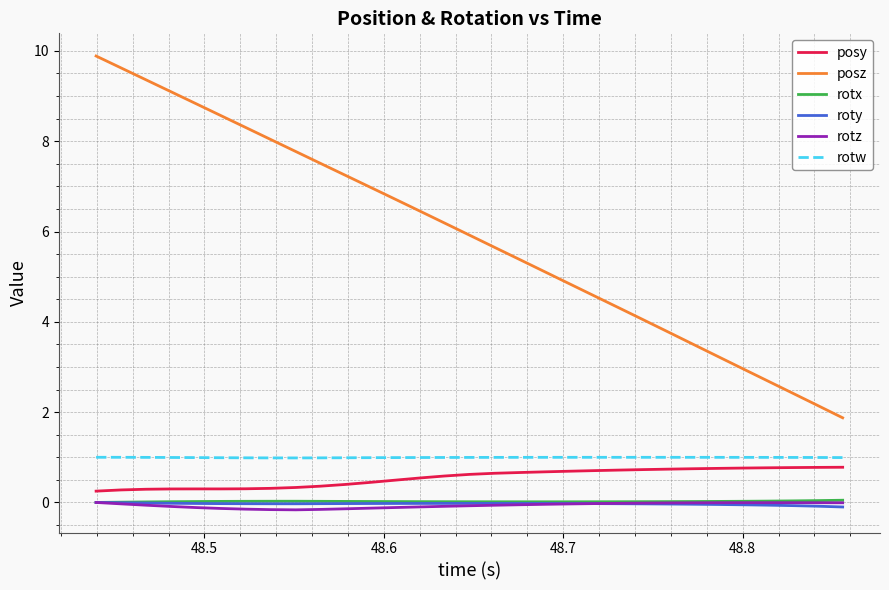

What is the highest value of the posy series?

0.8